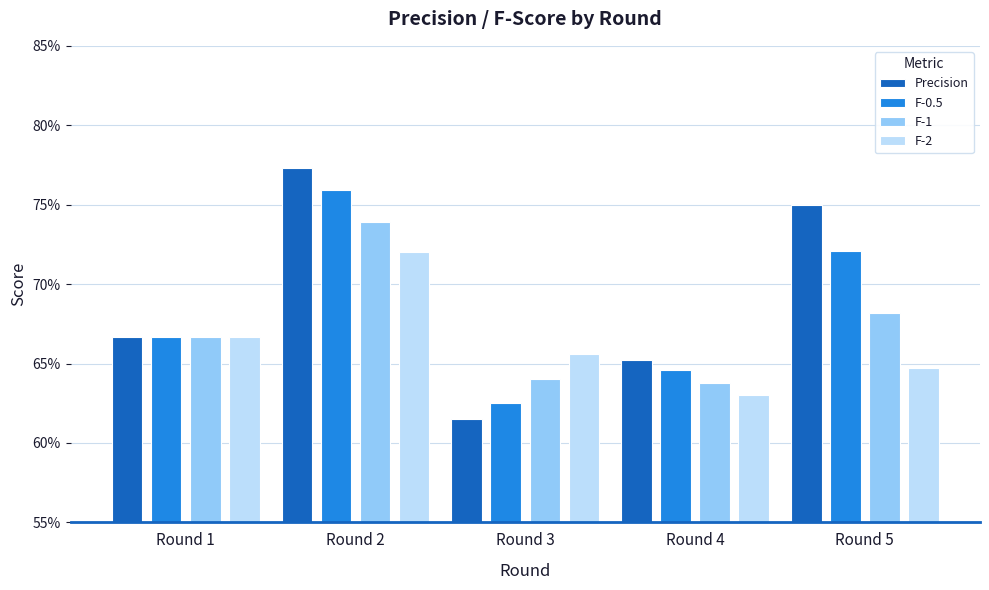

True or false: F-2 has a value of 0.6 at Round 5.

True